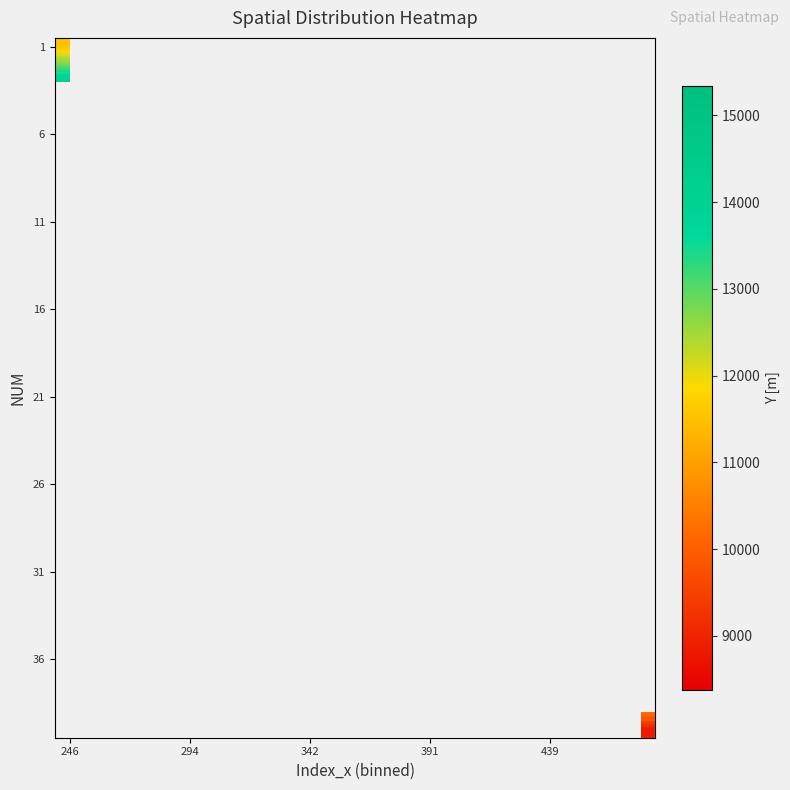

What is the minimum value shown in the chart?

8376.4